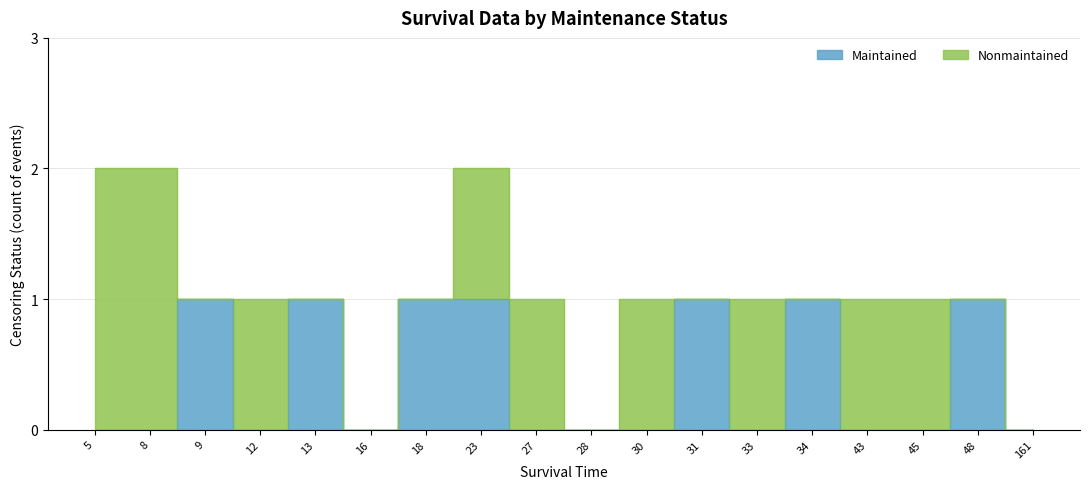

How many points are lower than both their immediate neighbors (excluding endpoints)?

3